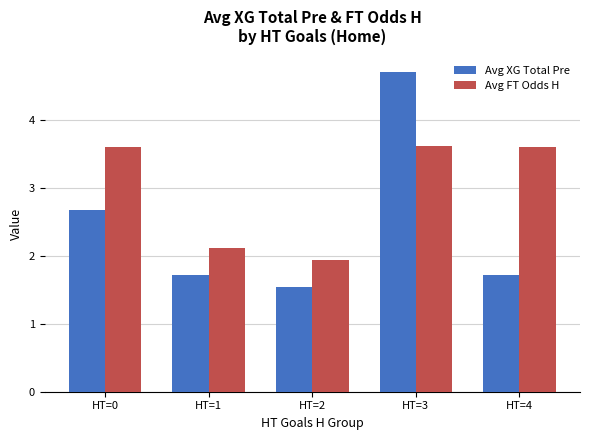

Reading left to right, what are all the values shown in this chart?

Avg XG Total Pre: HT=0=2.7	HT=1=1.7	HT=2=1.5	HT=3=4.7	HT=4=1.7
Avg FT Odds H: HT=0=3.6	HT=1=2.1	HT=2=1.9	HT=3=3.6	HT=4=3.6